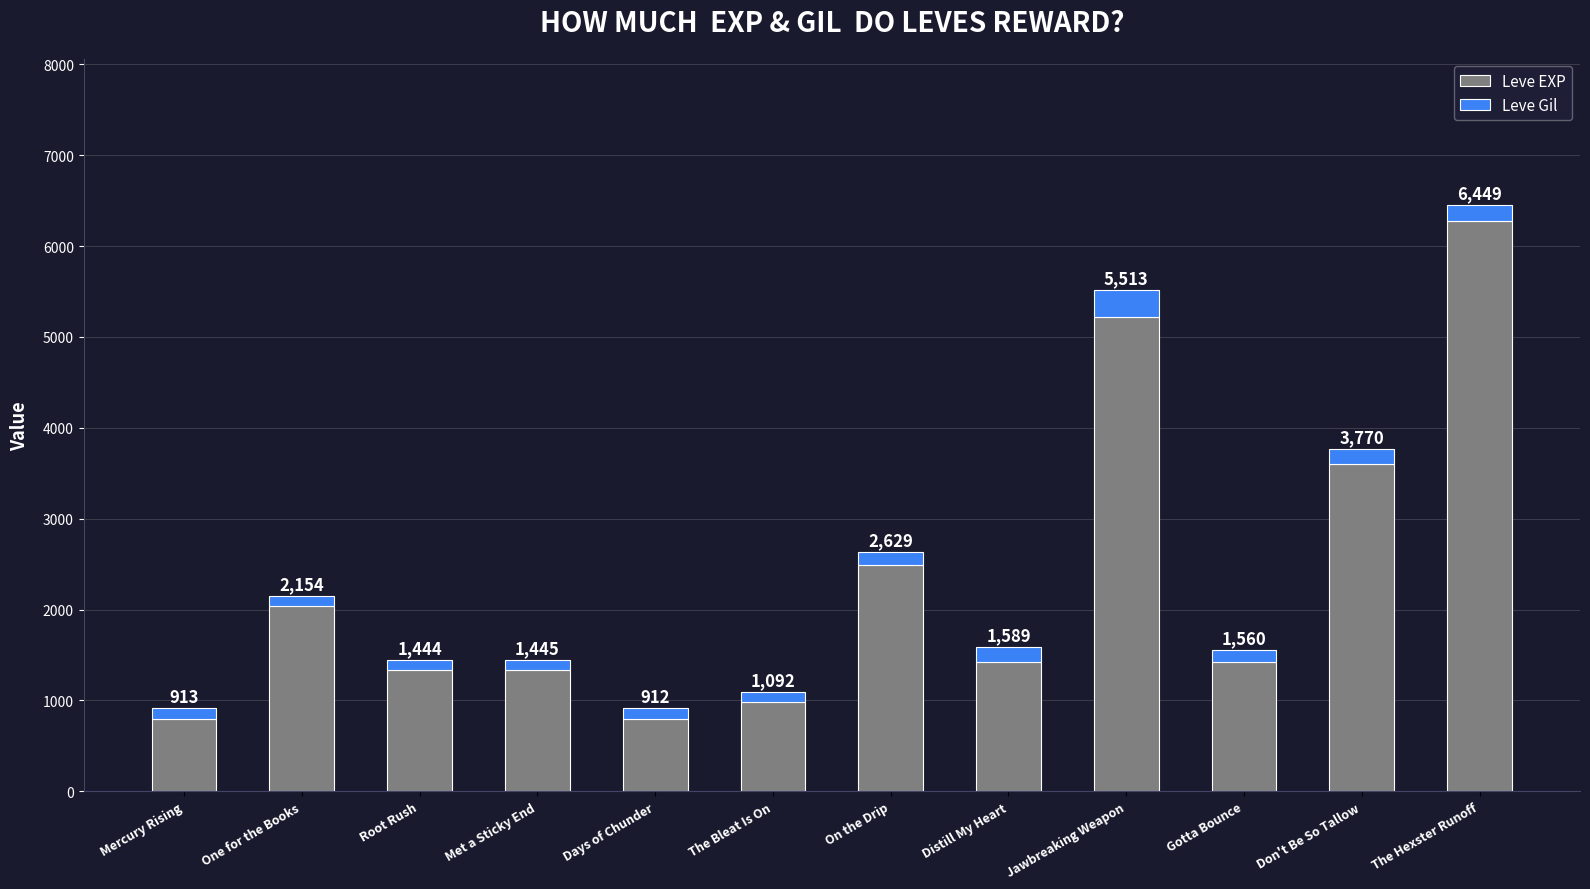

Which series changed the most between One for the Books and Jawbreaking Weapon?

Leve EXP